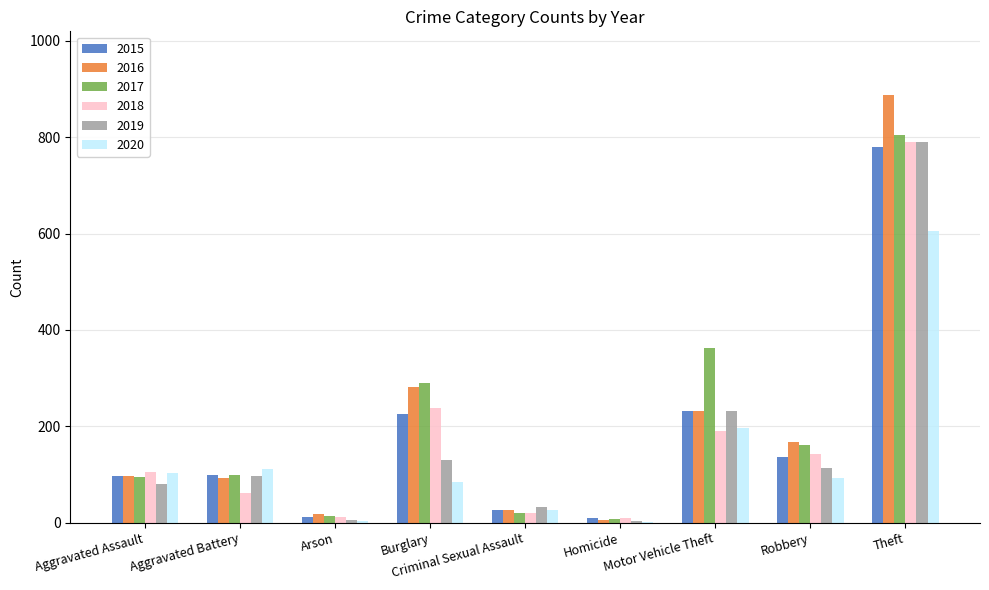

What is the highest value of the 2017 series?

805